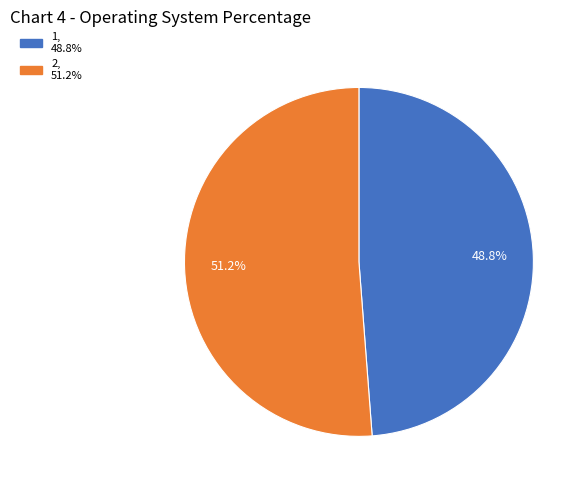

Count the number of slices in the pie.

2